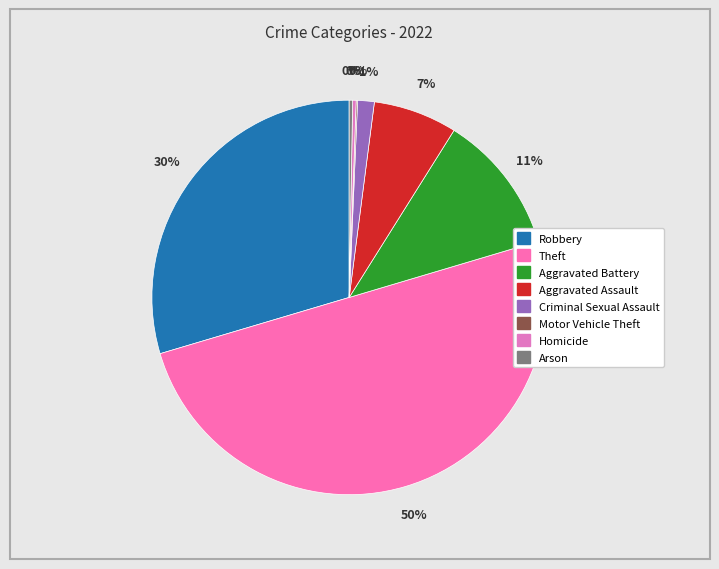

Approximately how many times larger is the value at Aggravated Assault compared to Criminal Sexual Assault?

5.0